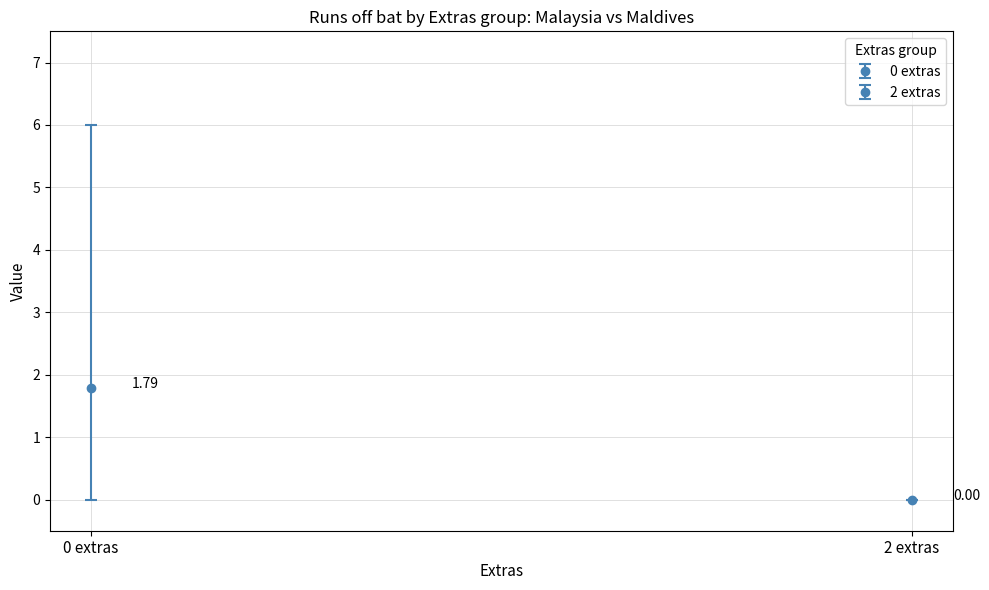

Are the bars horizontal?

No